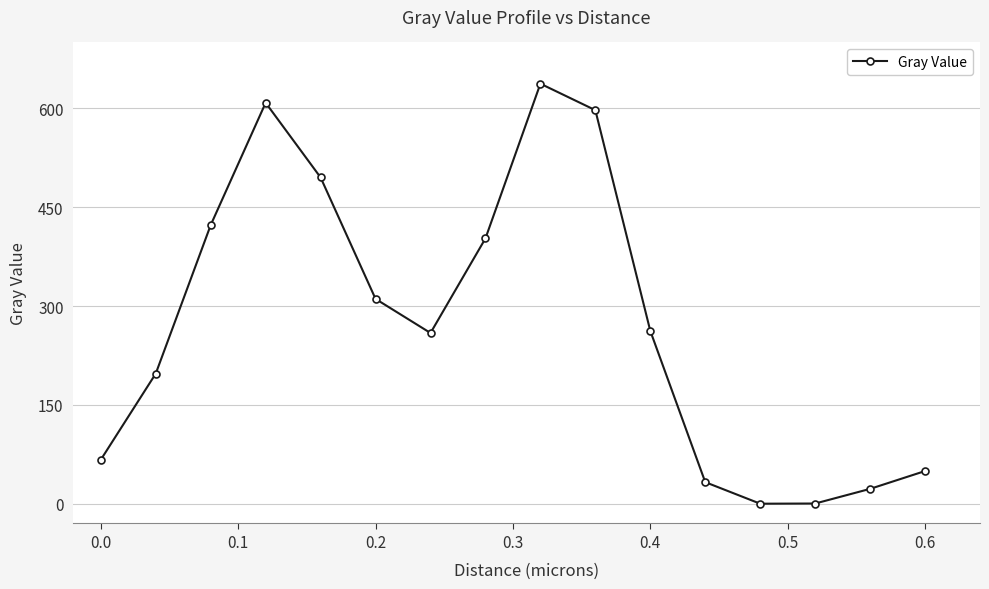

True or false: there are more than 0 points higher than both neighbors.

True